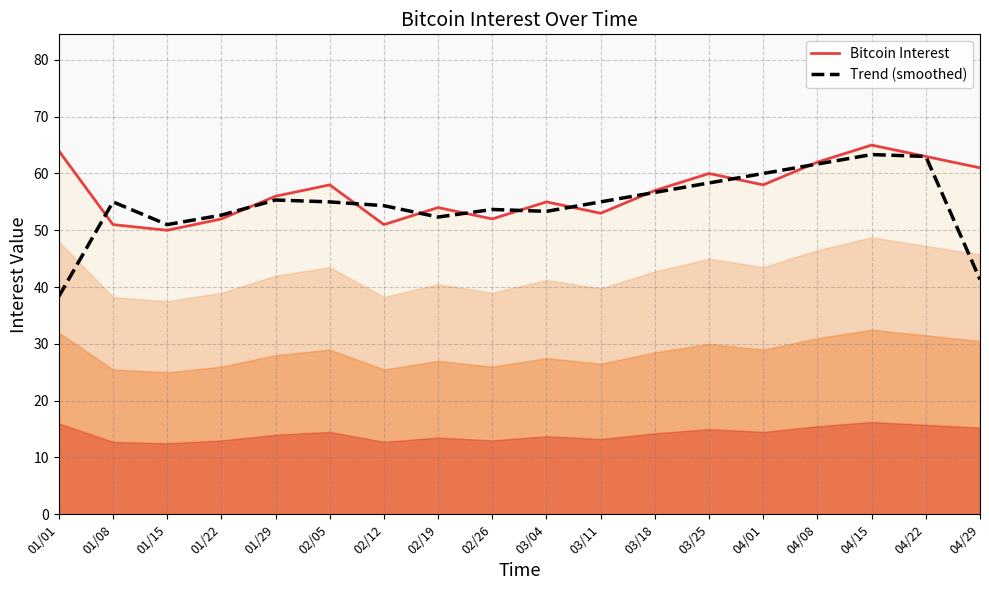

What is the label of the 2nd point from the right?

04/22